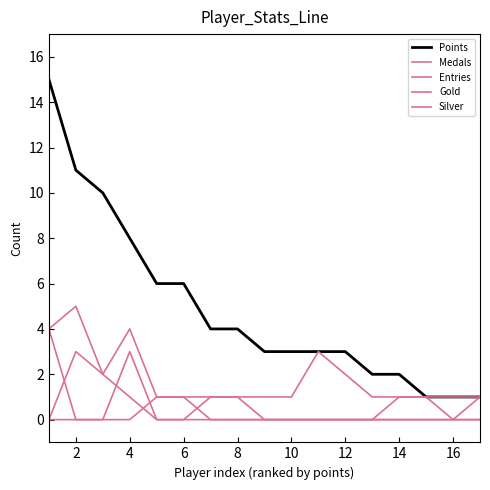

How many lines are shown in the chart?

5